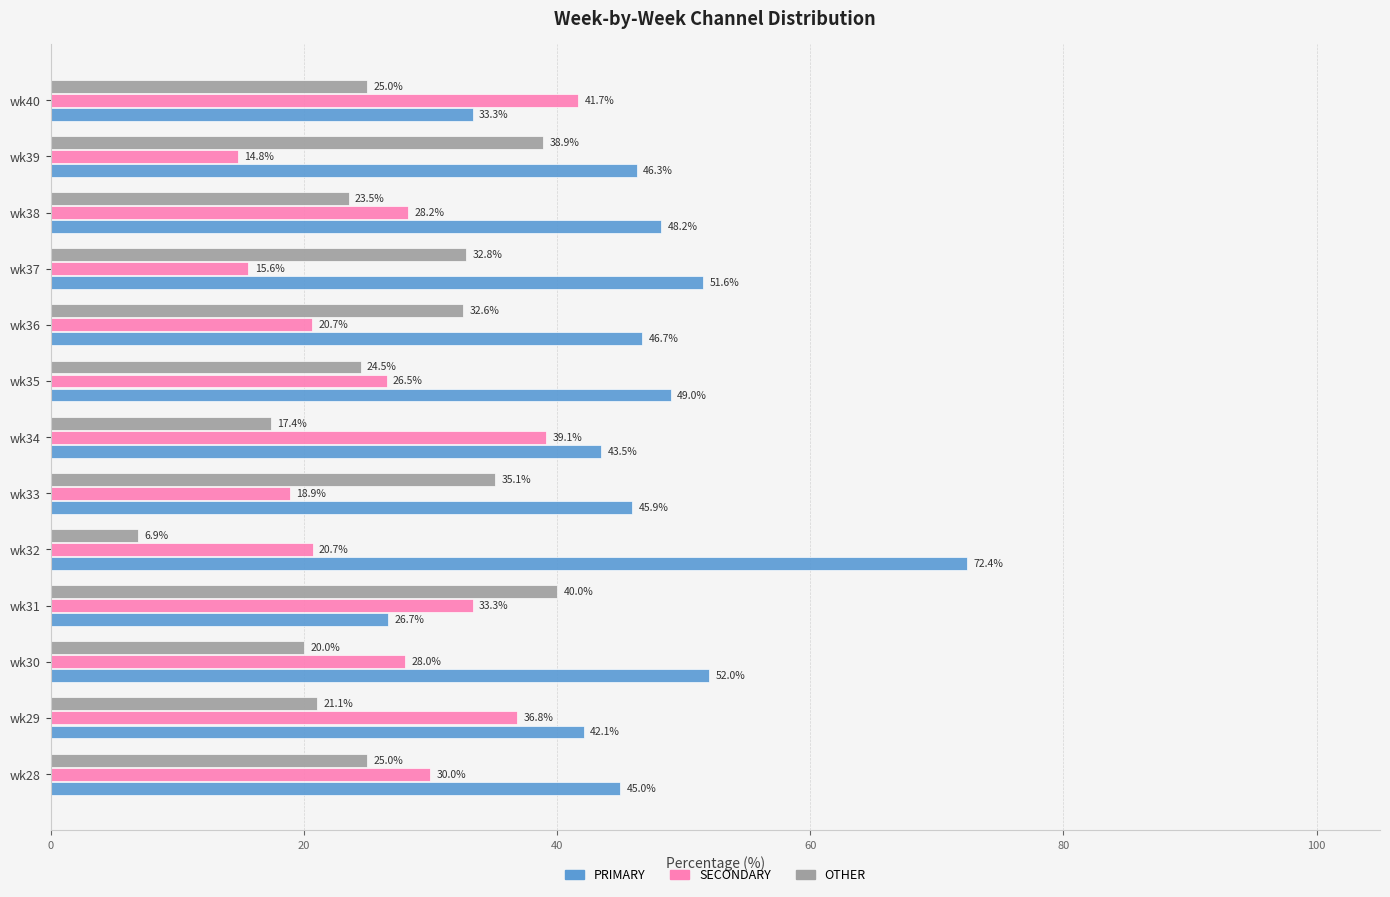

Which series has the largest range (max minus min)?

PRIMARY